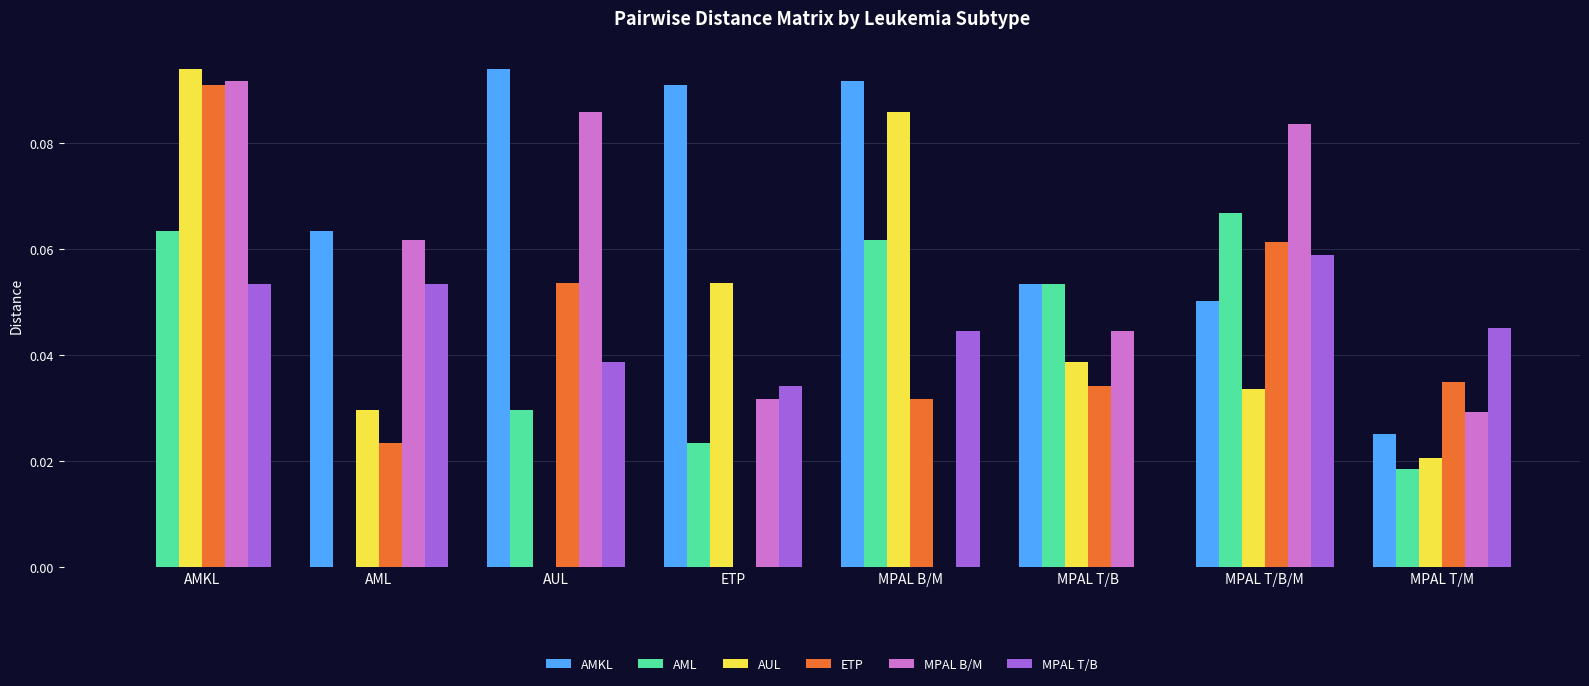

The value of MPAL T/B at AML is 0.0. True or false?

False